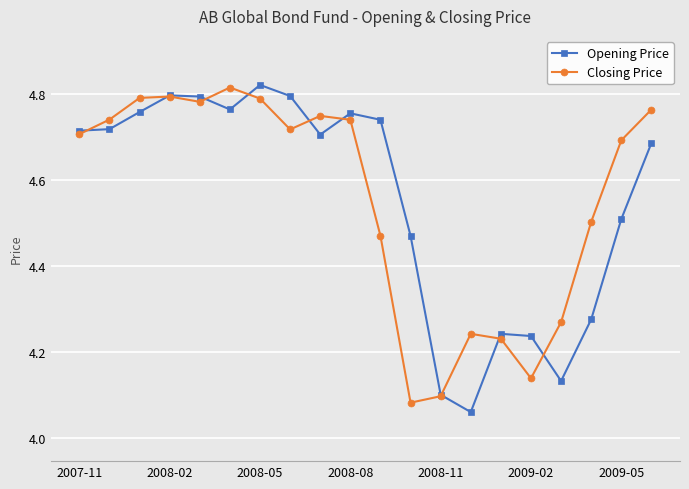

After their last crossing, which series has the higher values: Opening Price or Closing Price?

Closing Price